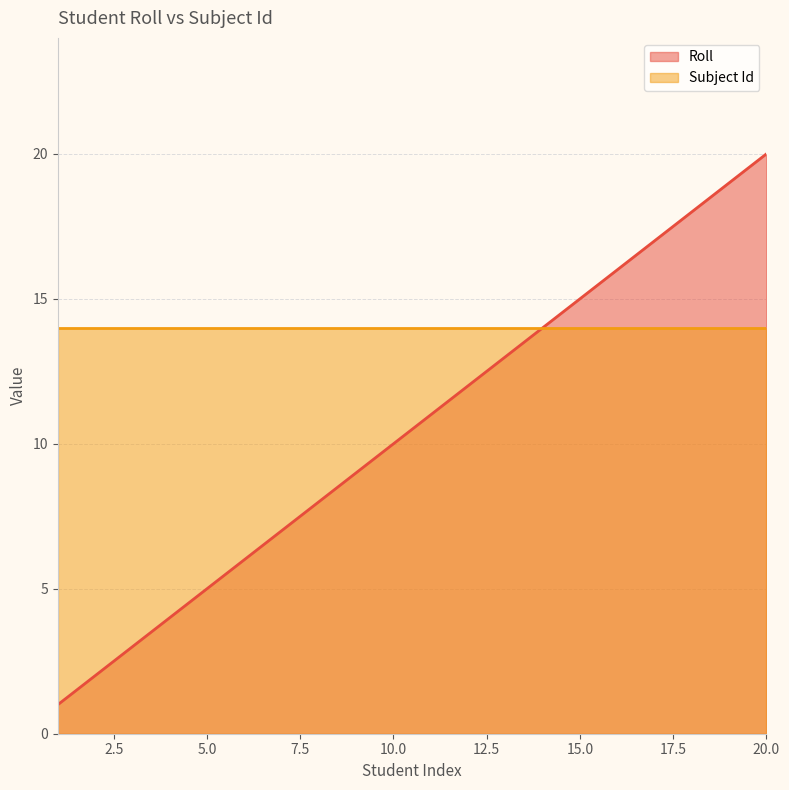

True or false: the data has more than 2 interior local peaks.

False